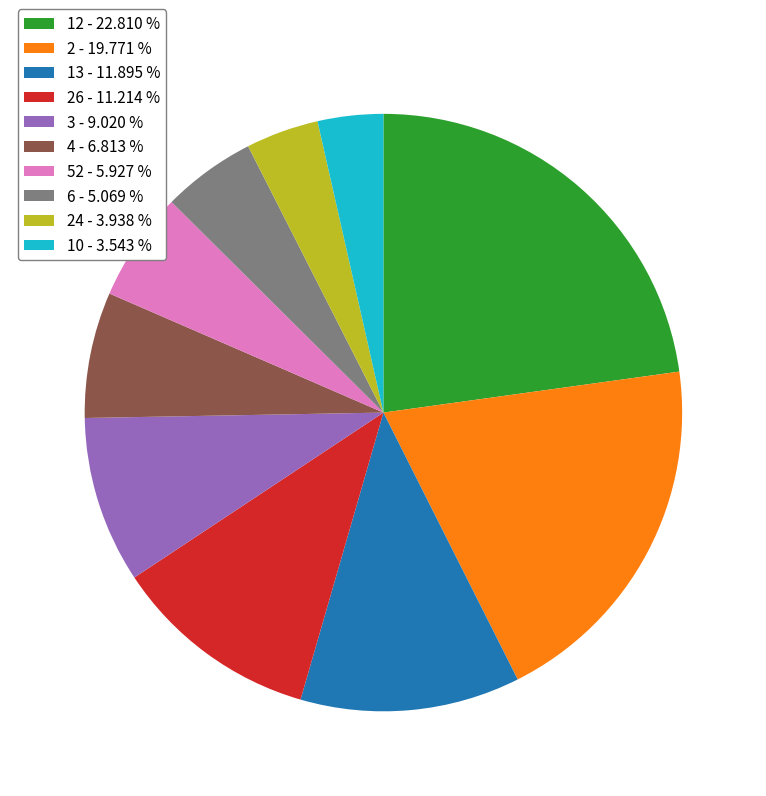

Which has a higher value, 6 - 5.069 % or 26 - 11.214 %?

26 - 11.214 %